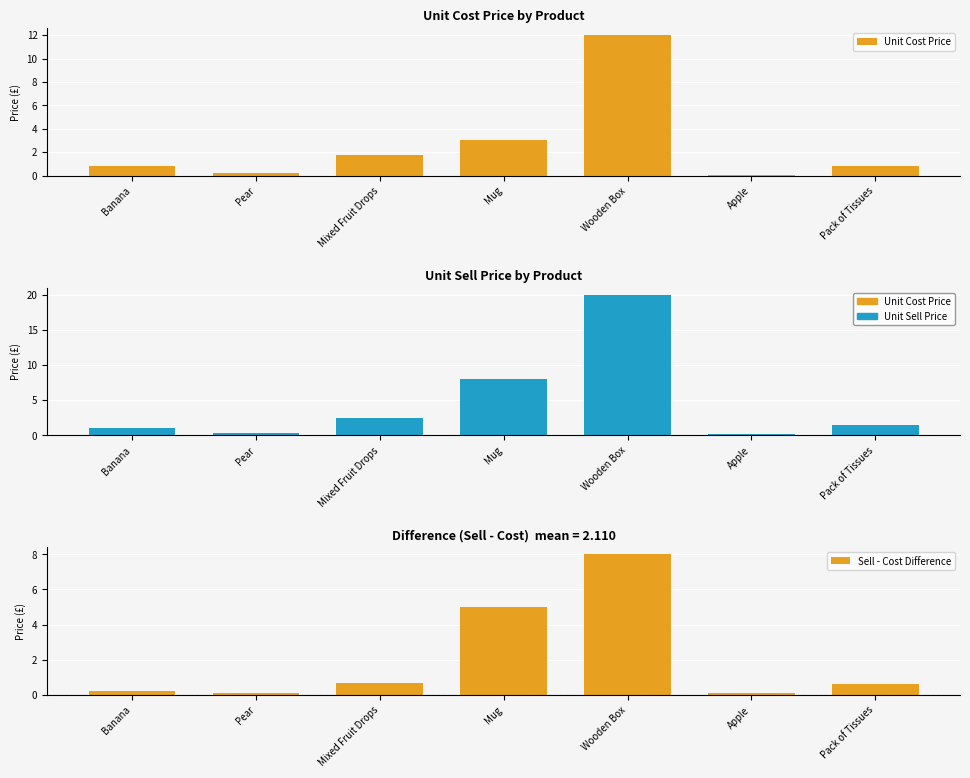

What is the value of the Unit Cost Price bar at the 6th from the left?

0.1